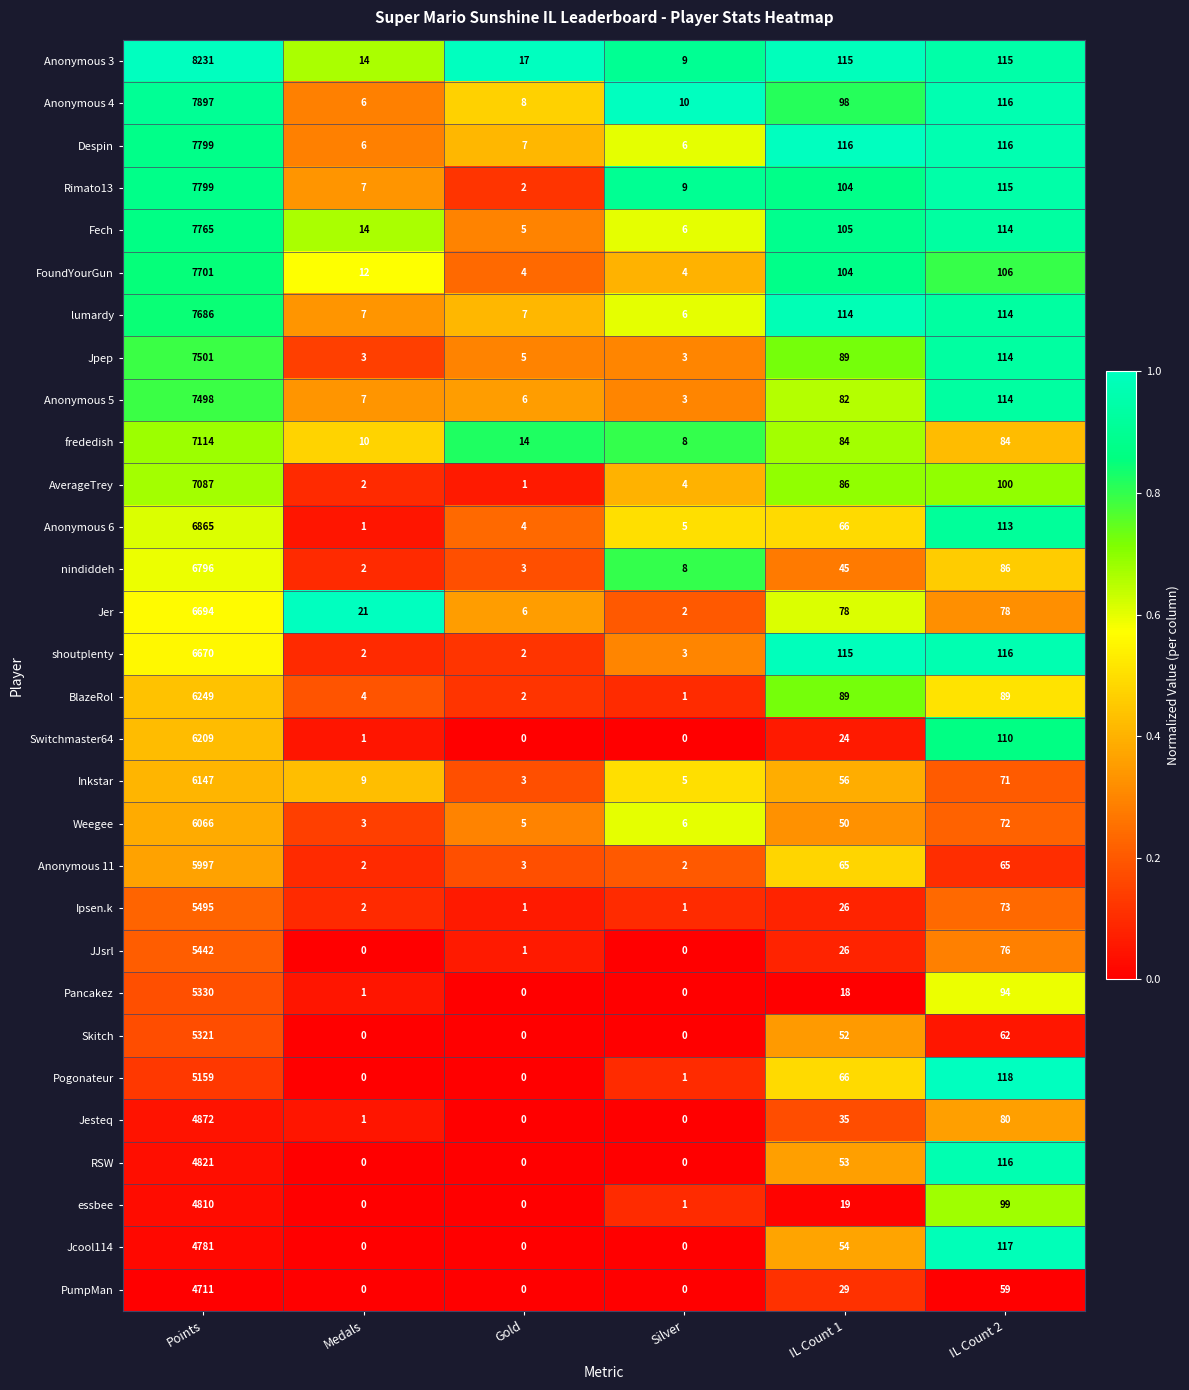

The lumardy series shows 204 at IL Count 1. True or false?

False